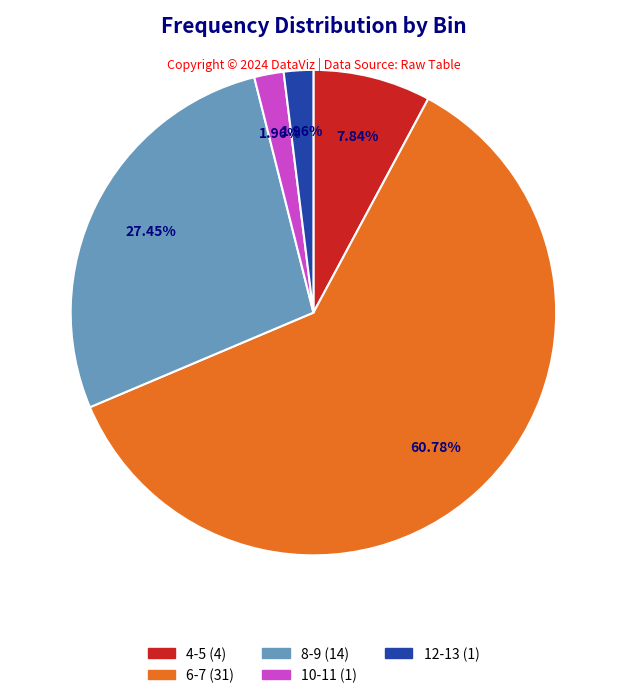

What percentage do 12-13 and 4-5 together represent?

9.8%